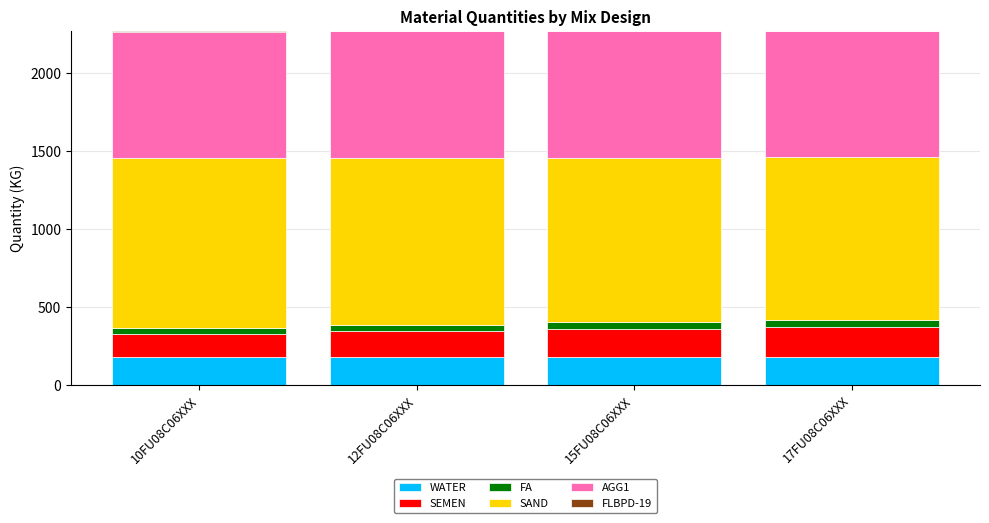

Are the bars grouped side by side (vs. stacked)?

No